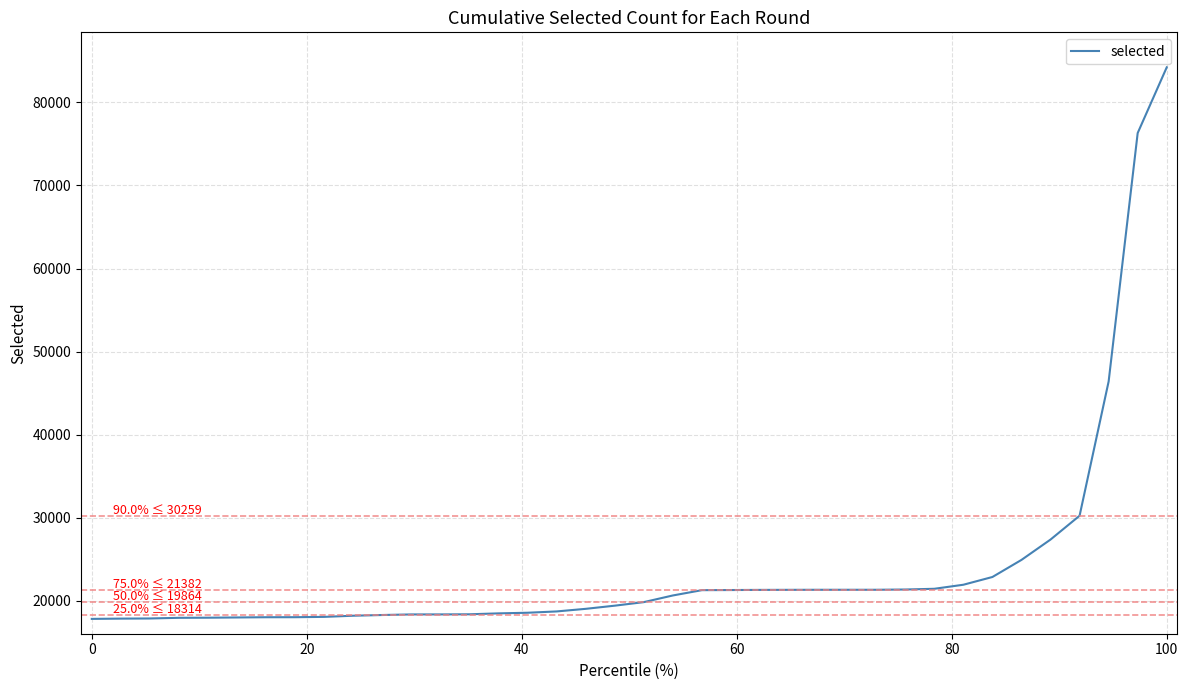

What is the minimum value shown in the chart?

17848